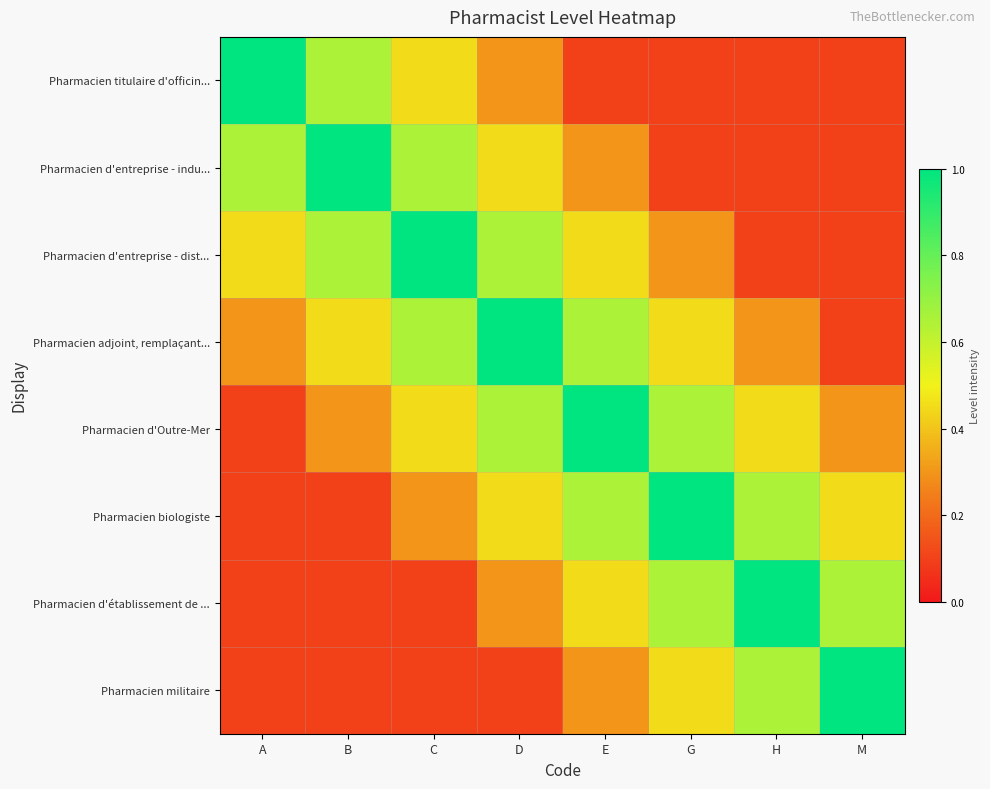

List the series in order of their peak value, lowest first.

Pharmacien titulaire d'officin..., Pharmacien d'entreprise - indu..., Pharmacien d'entreprise - dist..., Pharmacien adjoint, remplaçant..., Pharmacien d'Outre-Mer, Pharmacien biologiste, Pharmacien d'établissement de ..., Pharmacien militaire